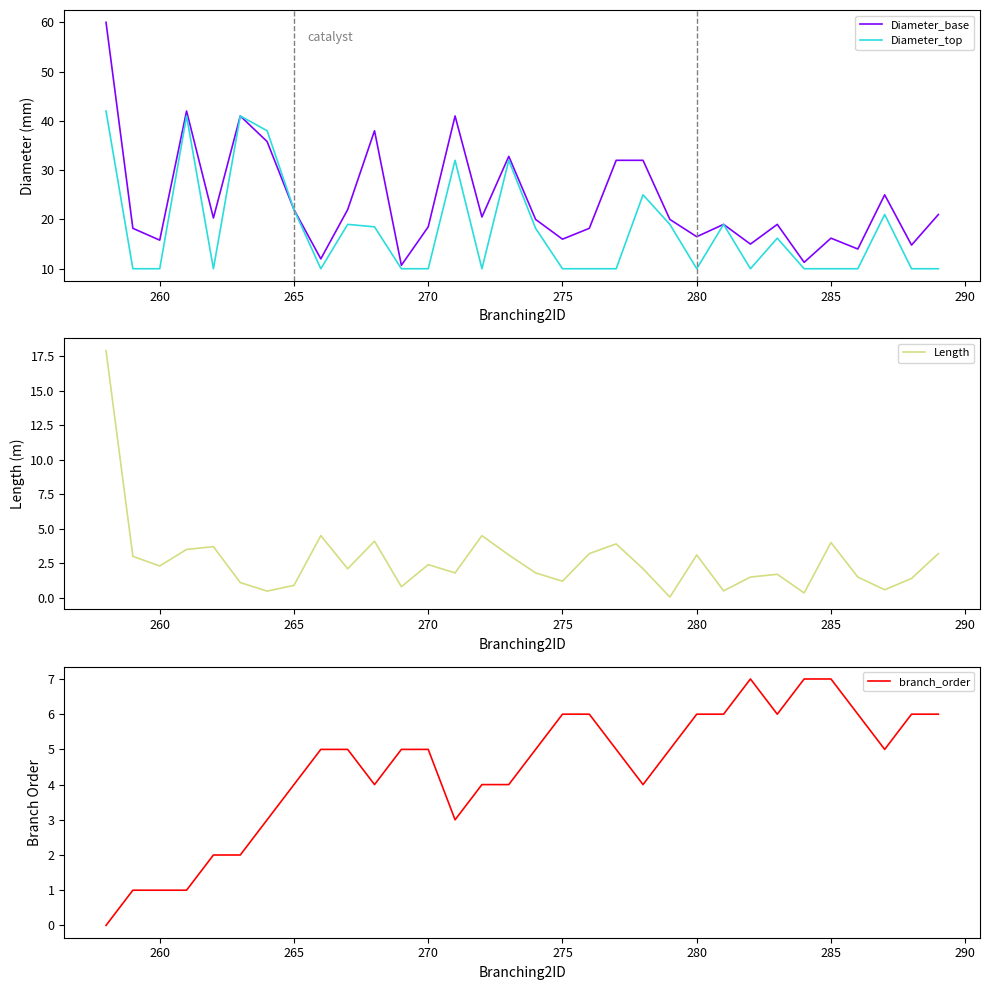

True or false: branch_order has a value of 1 at 265.

False